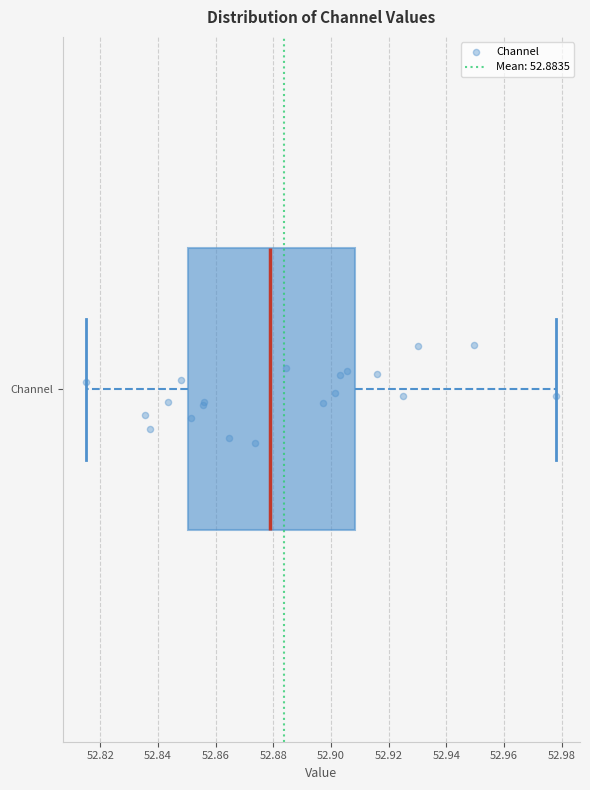

Transcribe this box plot: give where the median line is, the range the box spans, and where the two whiskers end, as read against the x-axis. The values are not printed on the chart, so give them approximately, as read against the axis.

median 52.878, box 52.850 to 52.908, whiskers 52.816 to 52.978